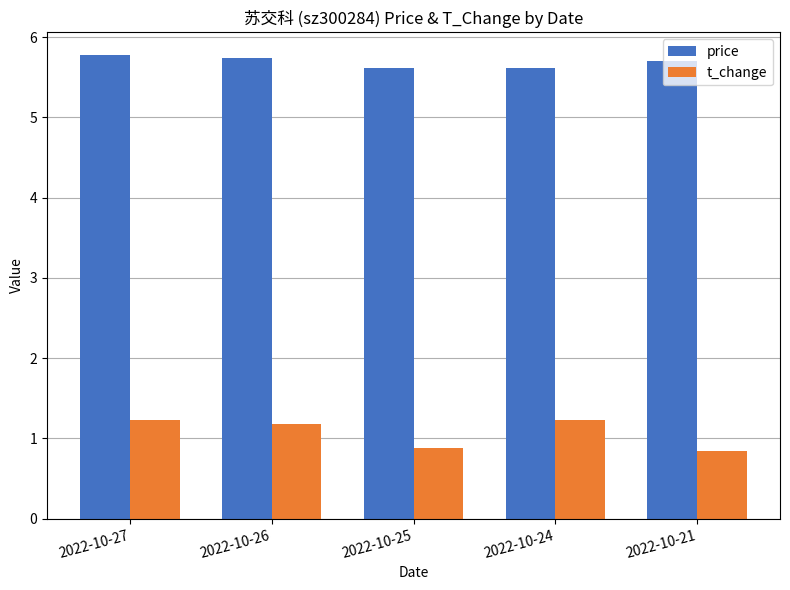

How many bars are there in total?

10